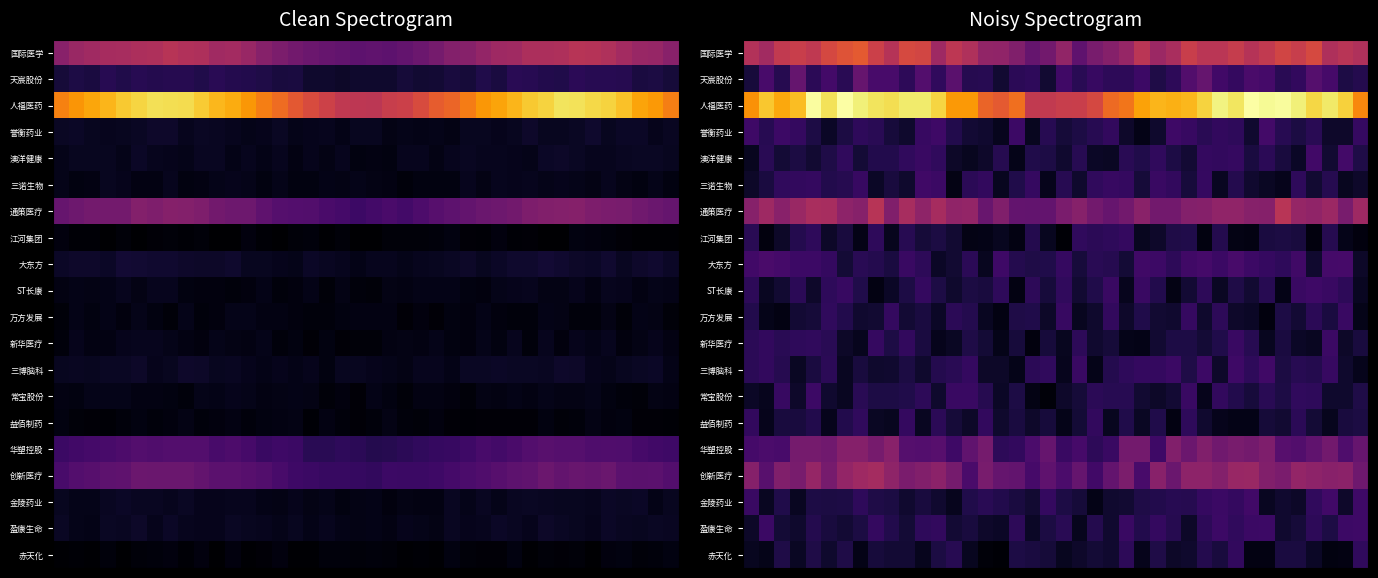

At which category does the chart reach its minimum across all series?

20